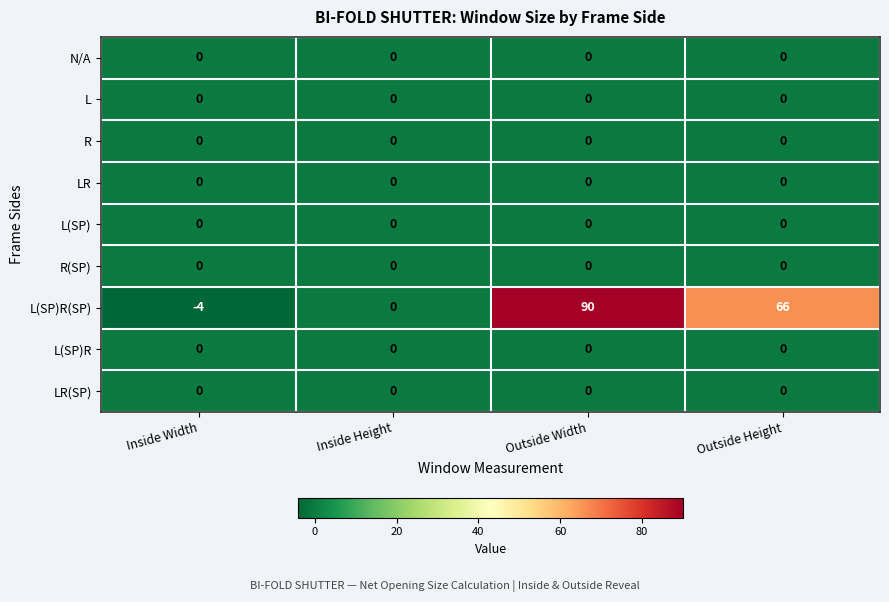

How many series are shown in this chart?

9